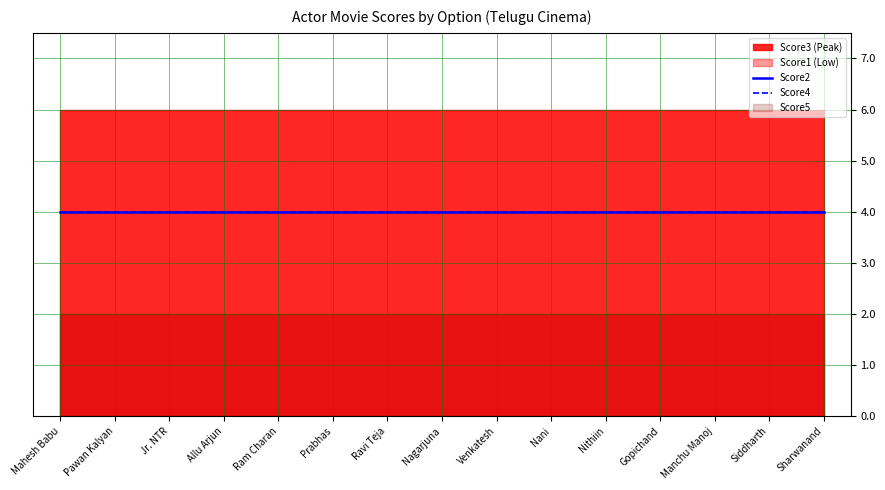

True or false: Score5 has more than 1 points higher than both neighbors.

False